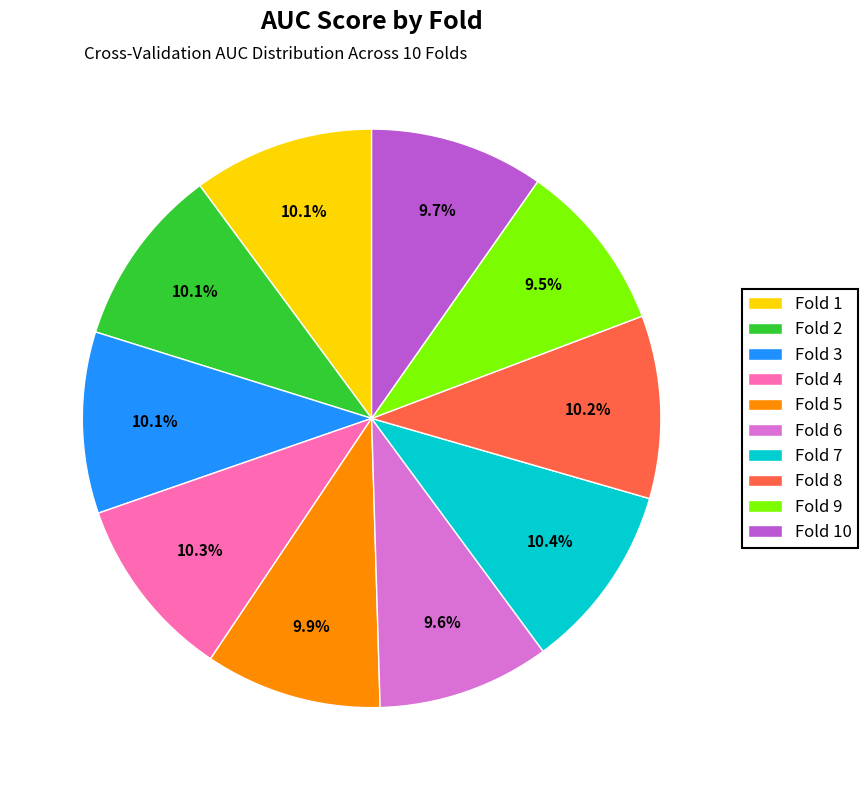

To the nearest percent, what is the difference between the largest and smallest slice percentages?

1%